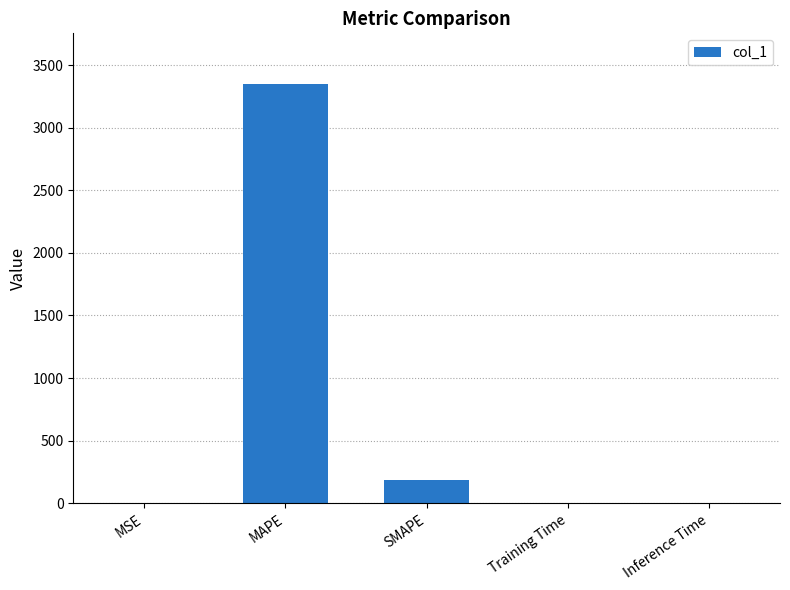

What is the change in value from MAPE to SMAPE?

-3162.8